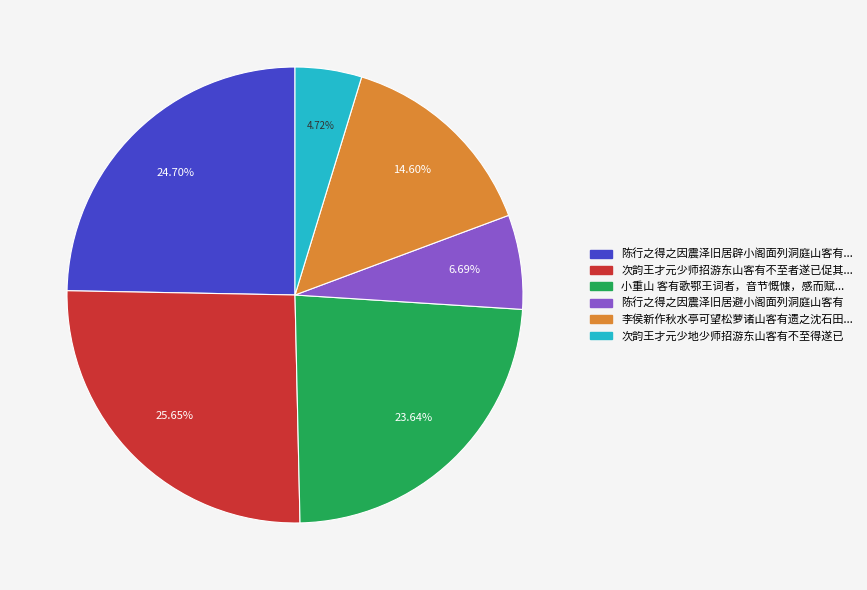

Is there a majority slice in this chart?

No